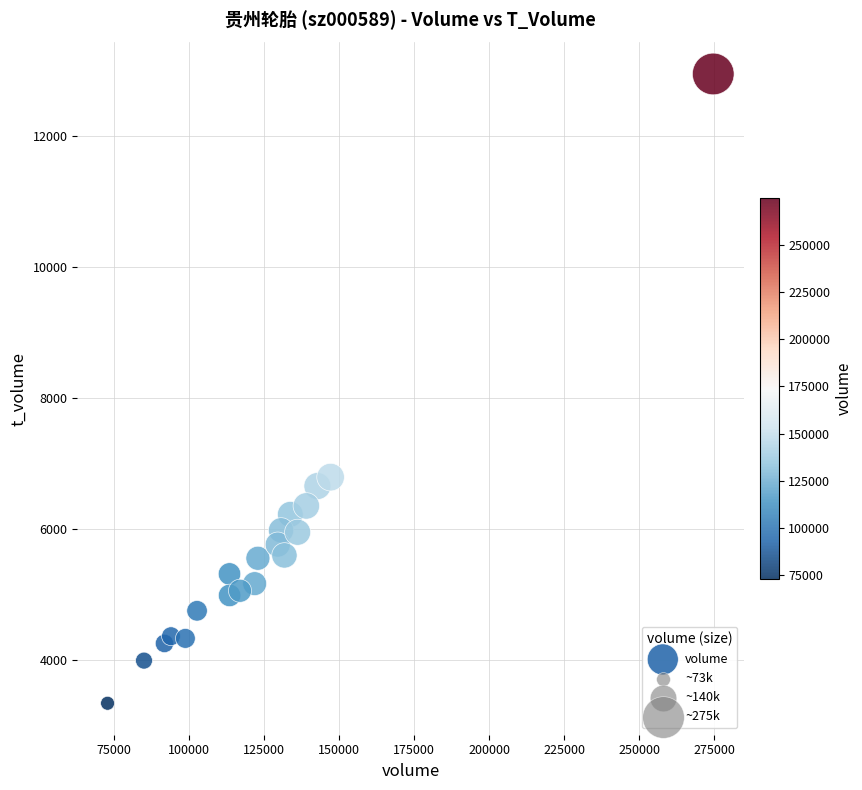

What is the range of Y values (max minus min)?

9605